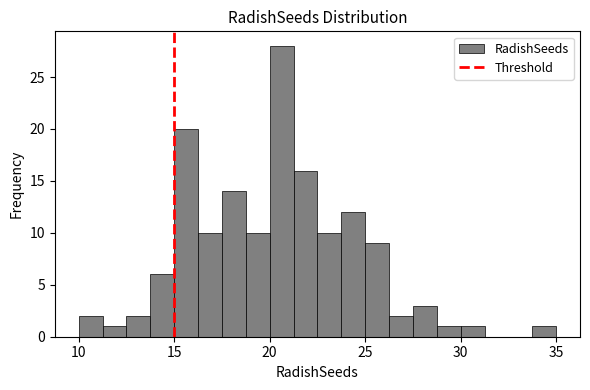

Read against the x-axis, roughly where is the centre of the tallest bar?

20.5